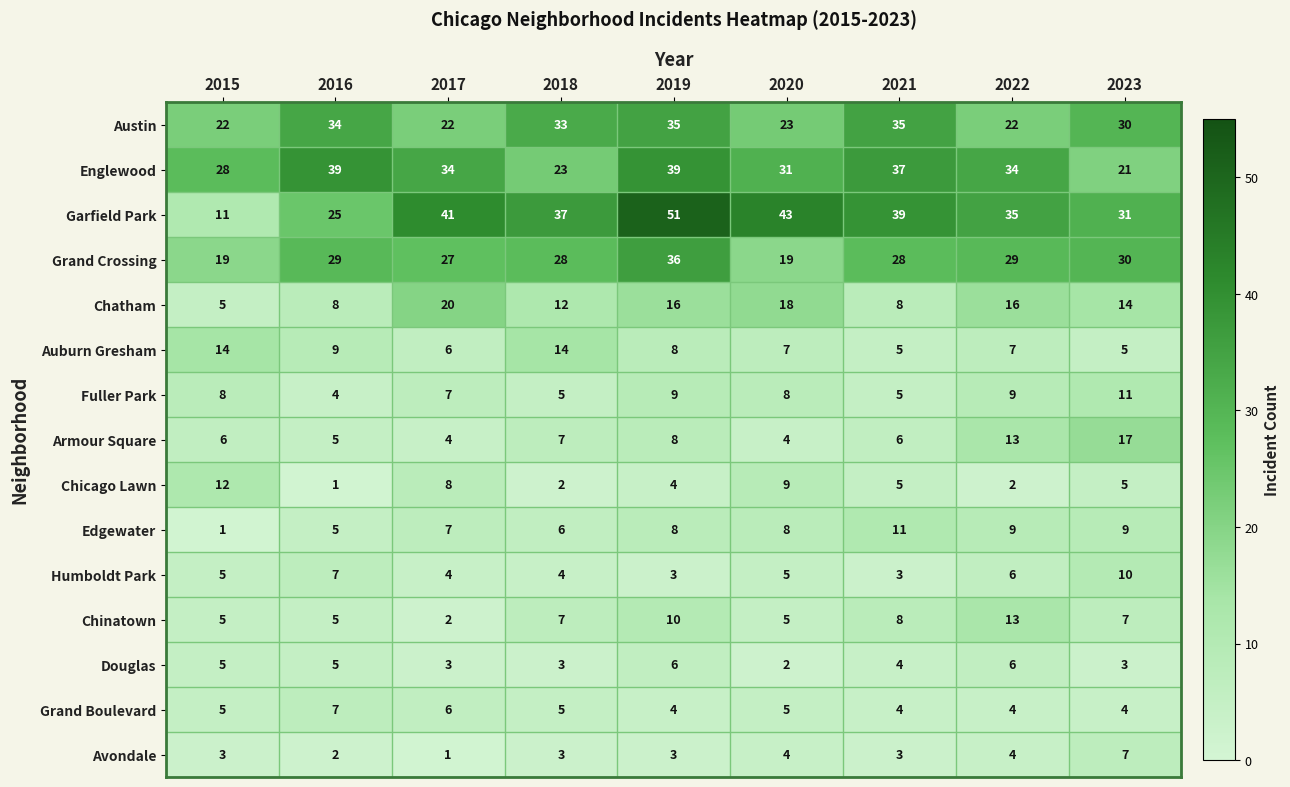

Between 2016 and 2019, which series saw the biggest shift?

Garfield Park